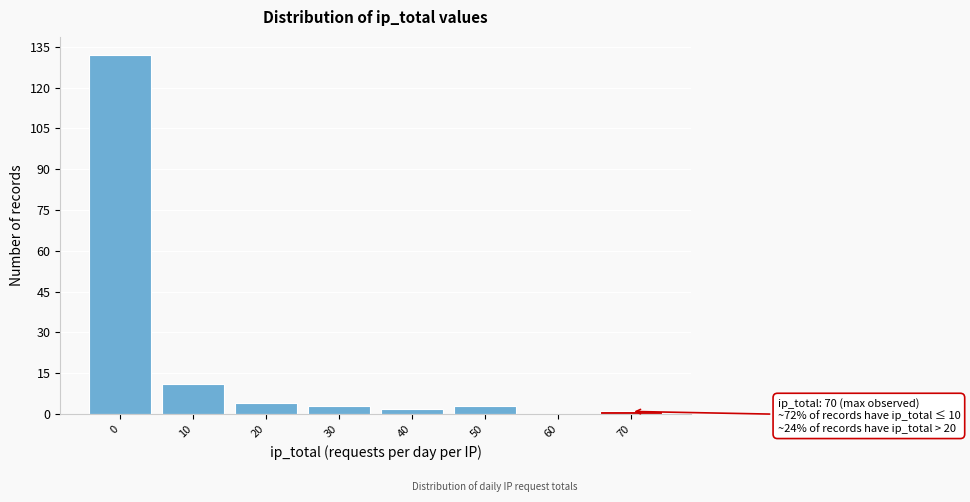

Reading left to right, what are all the values shown in this chart?

0=132	10=11	20=4	30=3	40=2	50=3	60=0	70=1